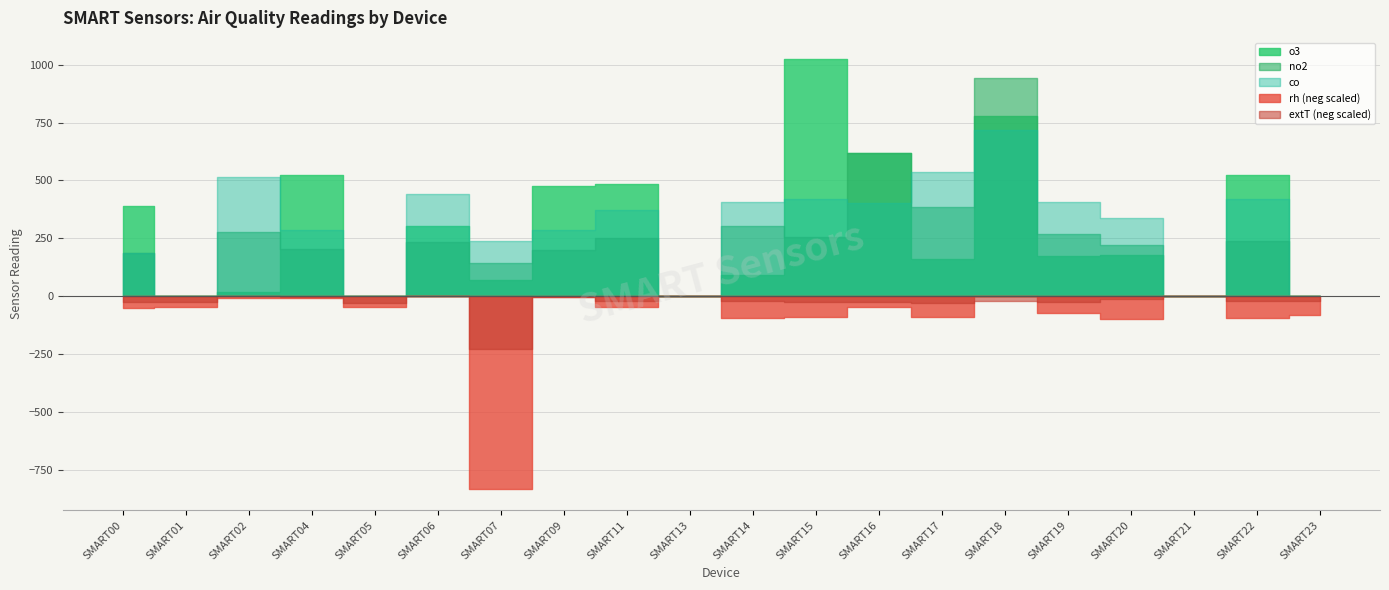

How many interior local valleys does the o3 series have?

7